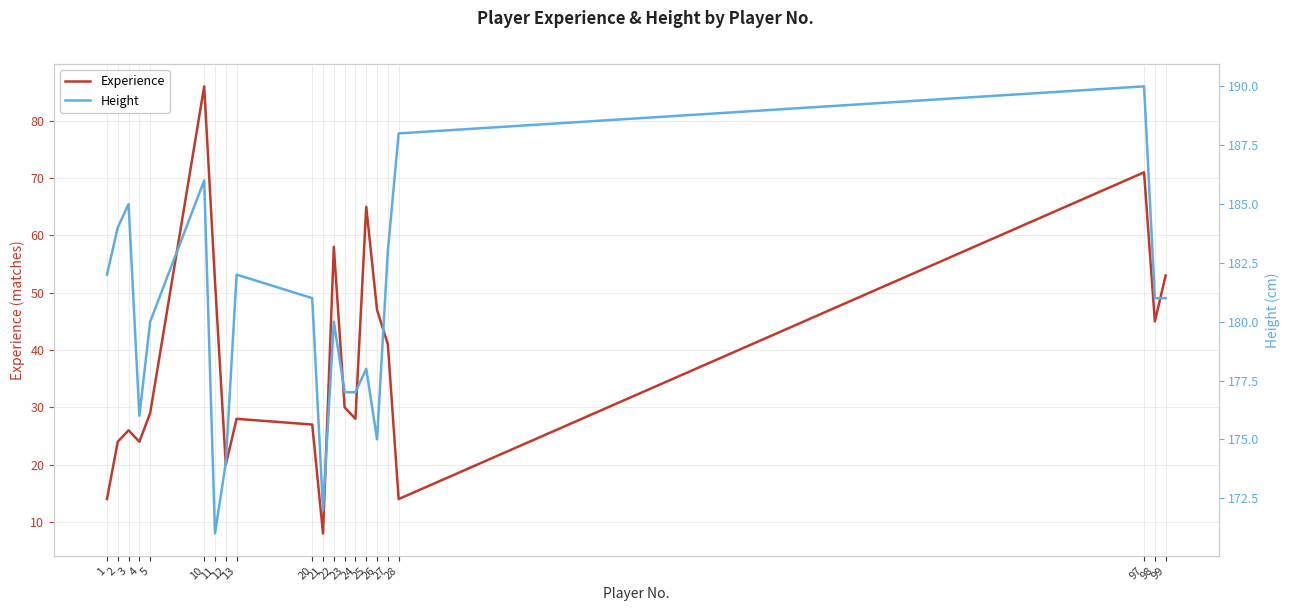

How many distinct data groups are displayed?

2